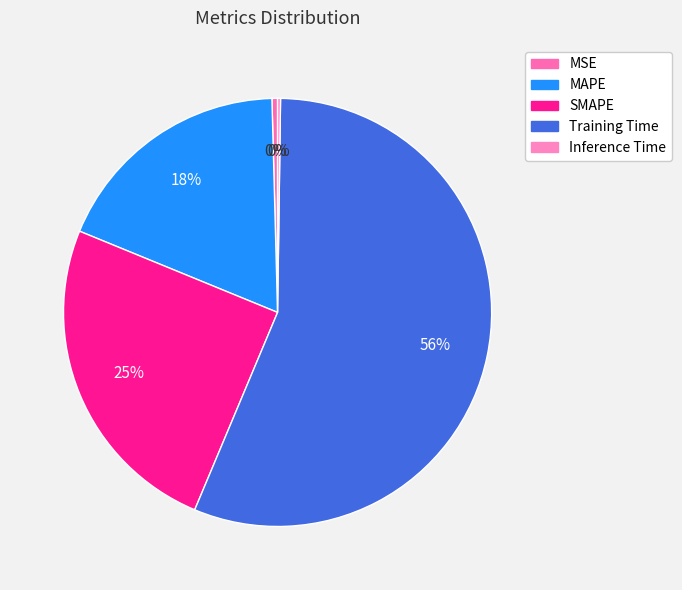

What is the total percentage of SMAPE and Training Time?

81.0%